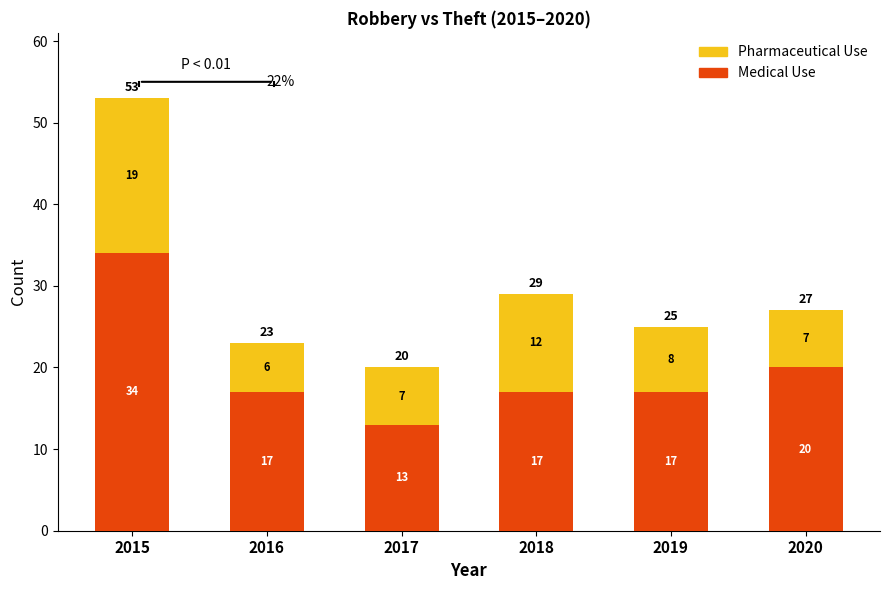

Count the Medical Use values in the range 17 to 20.

4